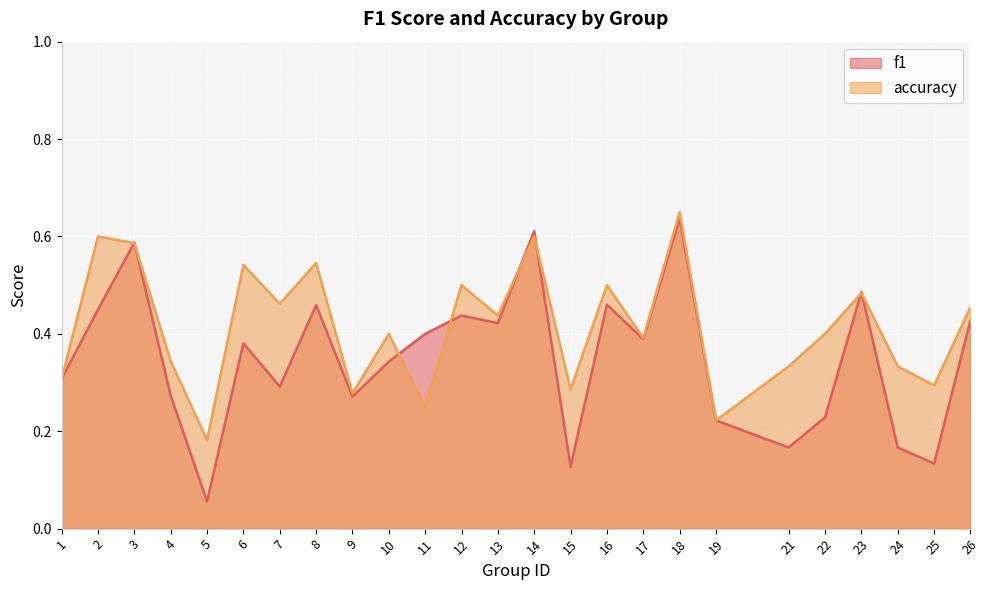

Is the value of accuracy at 4 greater than the value of f1 at 16?

No